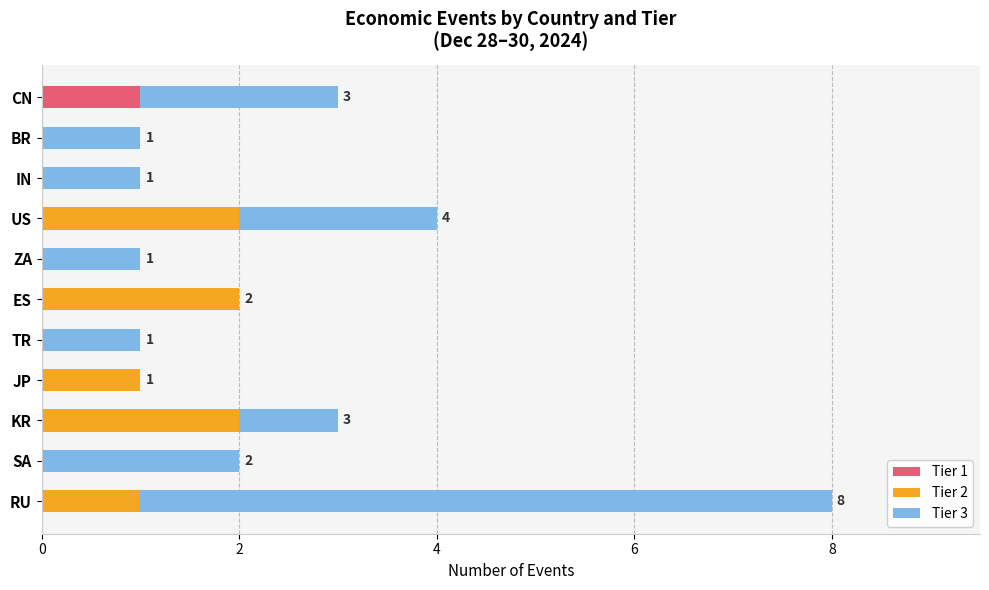

Which category has the highest value in the Tier 1 series?

CN